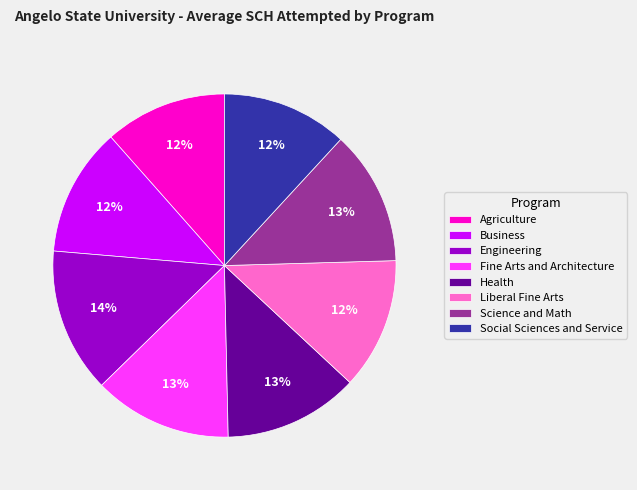

Does Health account for over 50% of the chart?

No